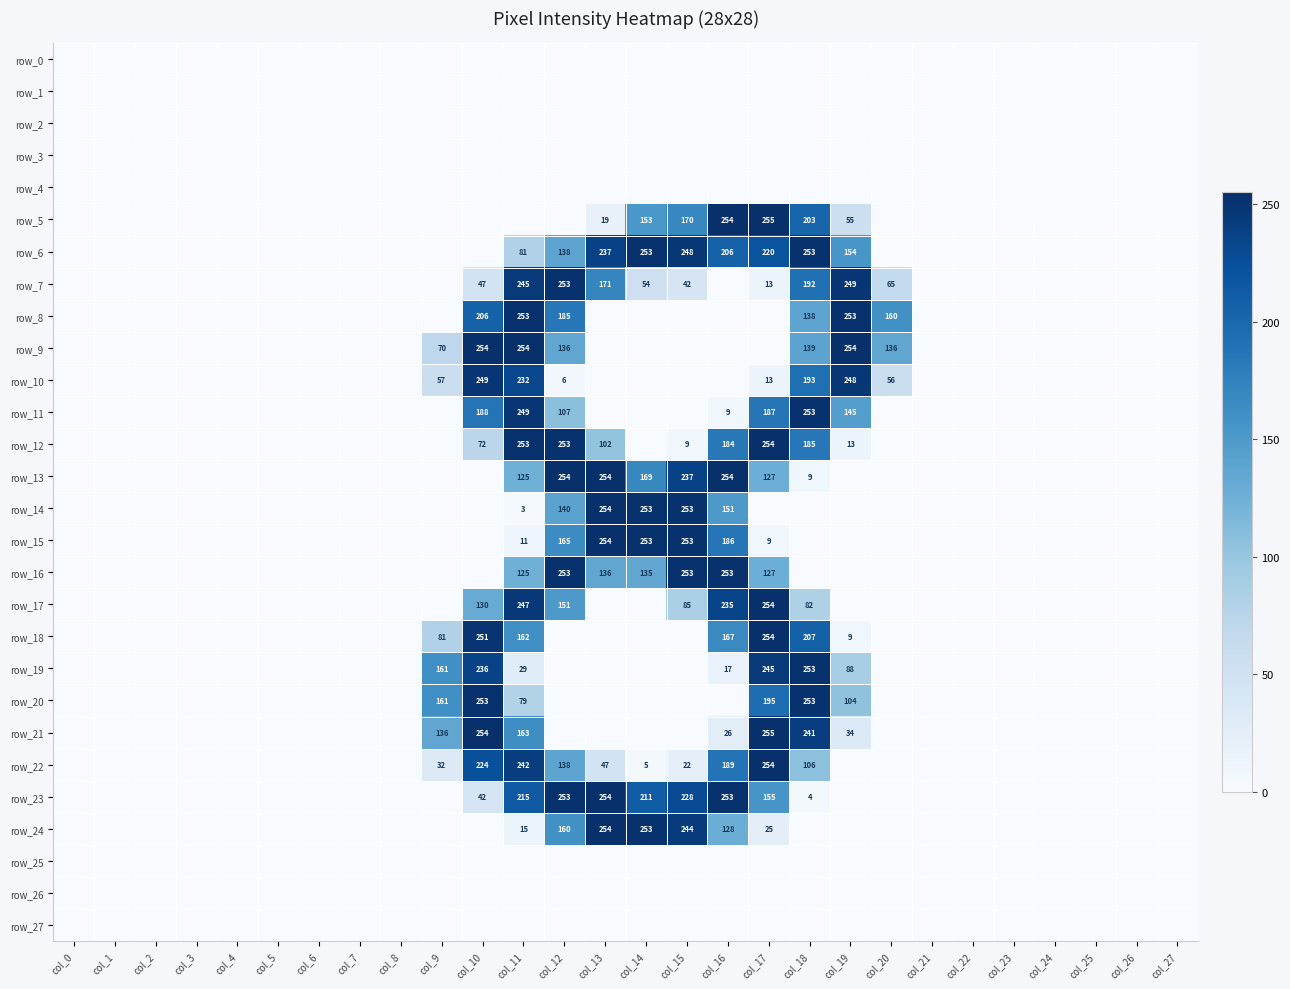

At which category is the sum across all series the highest?

col_11